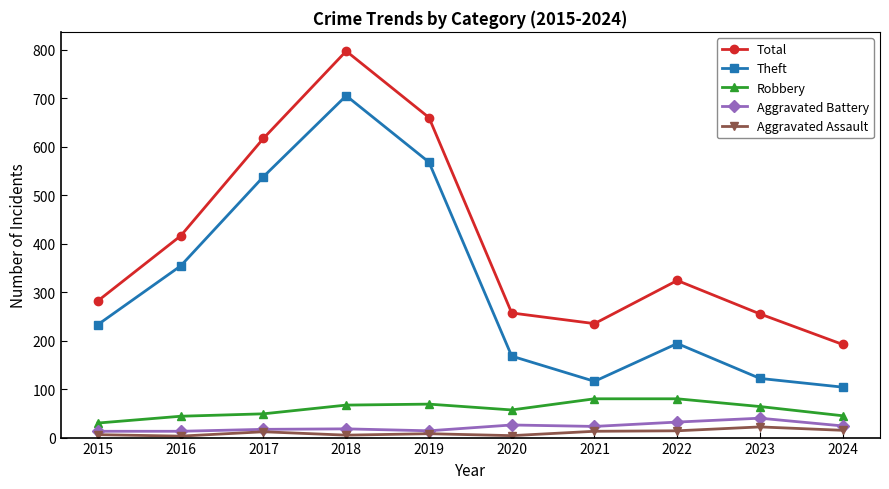

True or false: Theft and Aggravated Assault intersect in this chart.

False